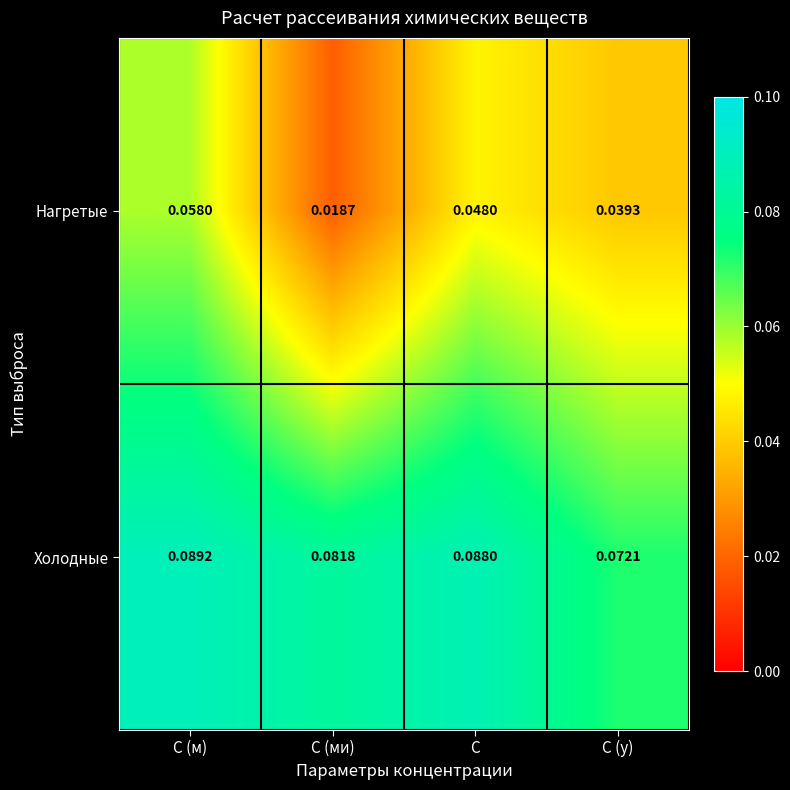

At how many categories does at least one series exceed 0?

4